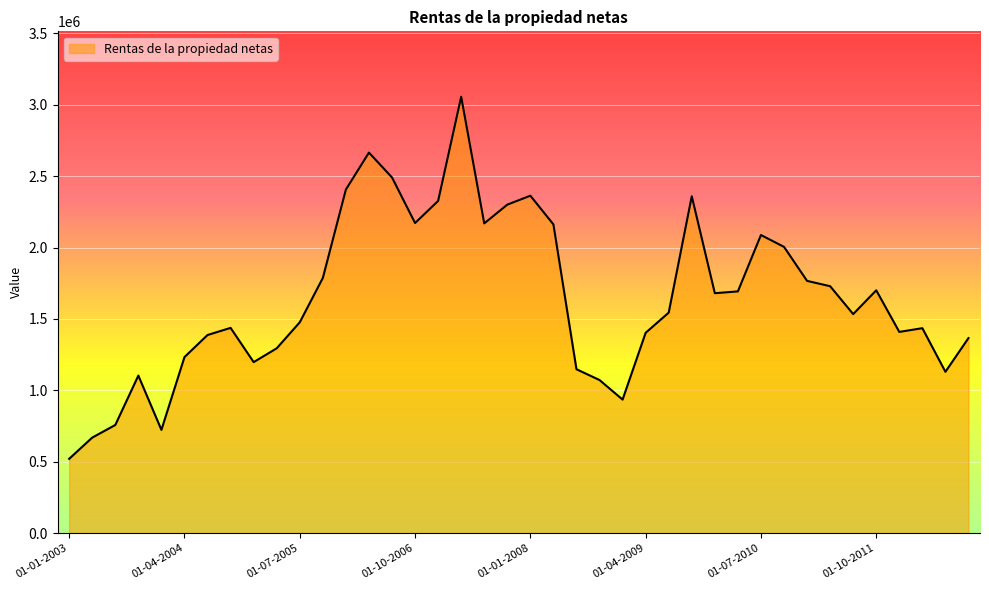

What is the difference between the maximum and minimum values?

2535921